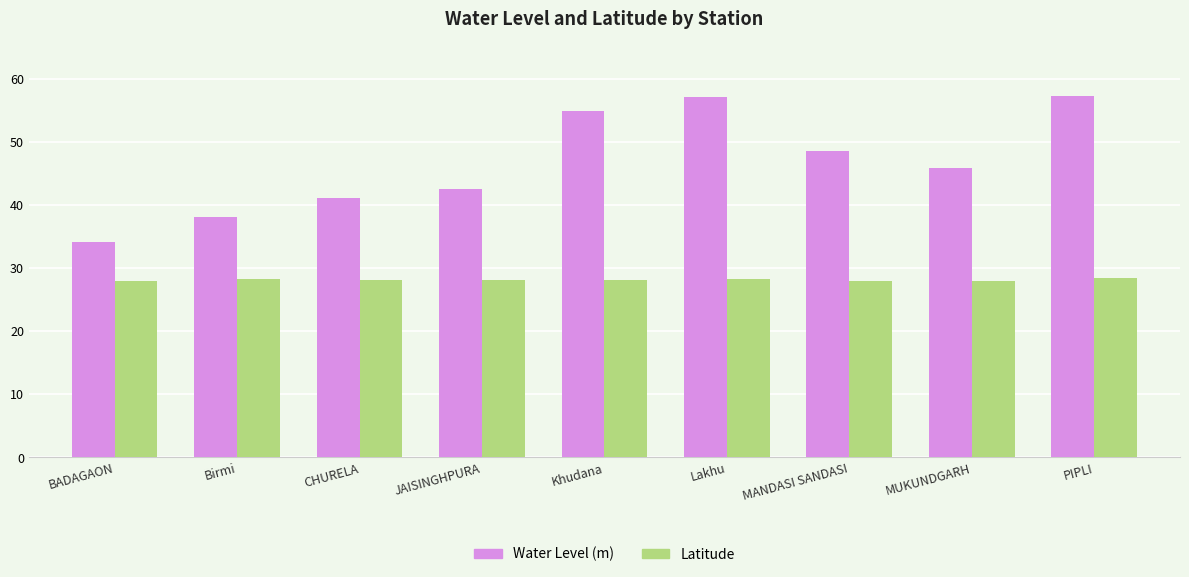

What is the approximate value of Water Level (m) at CHURELA?

41.1